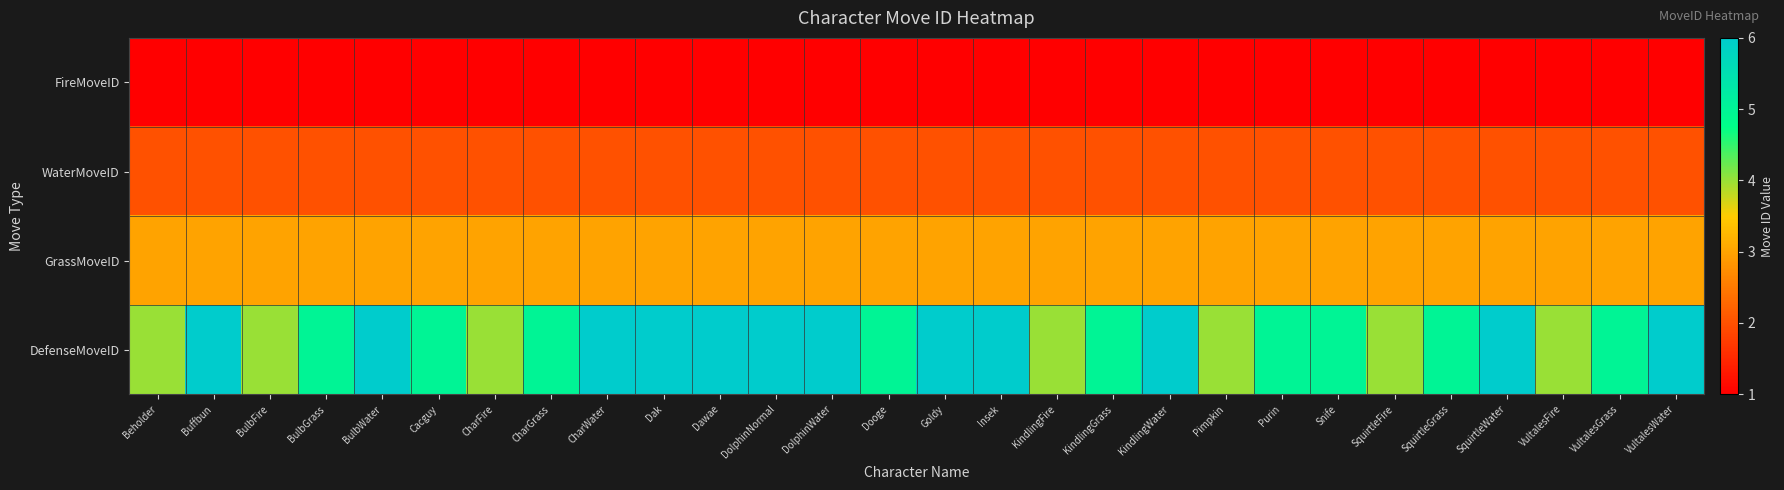

What is the difference between the highest and lowest values at Dooge?

4